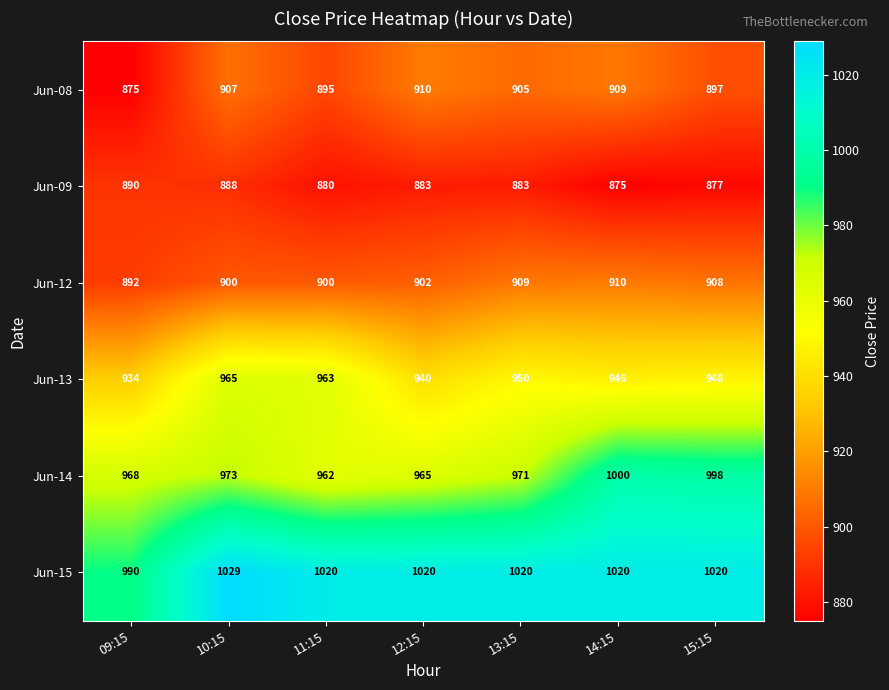

At which label is Jun-14 closest to 981?

10:15